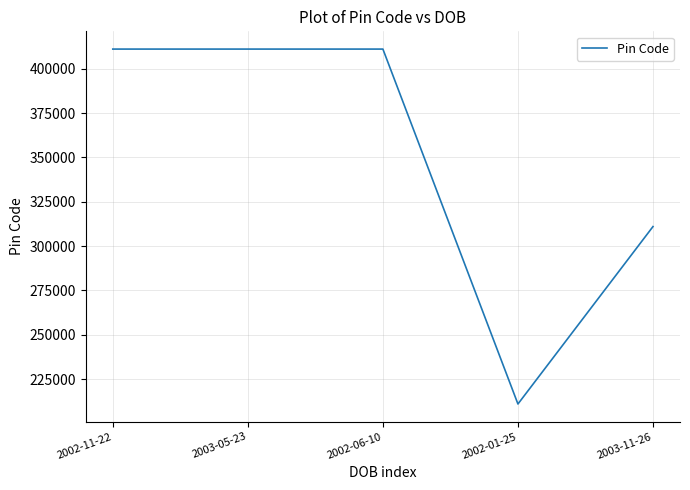

Does the chart have visible grid lines?

Yes